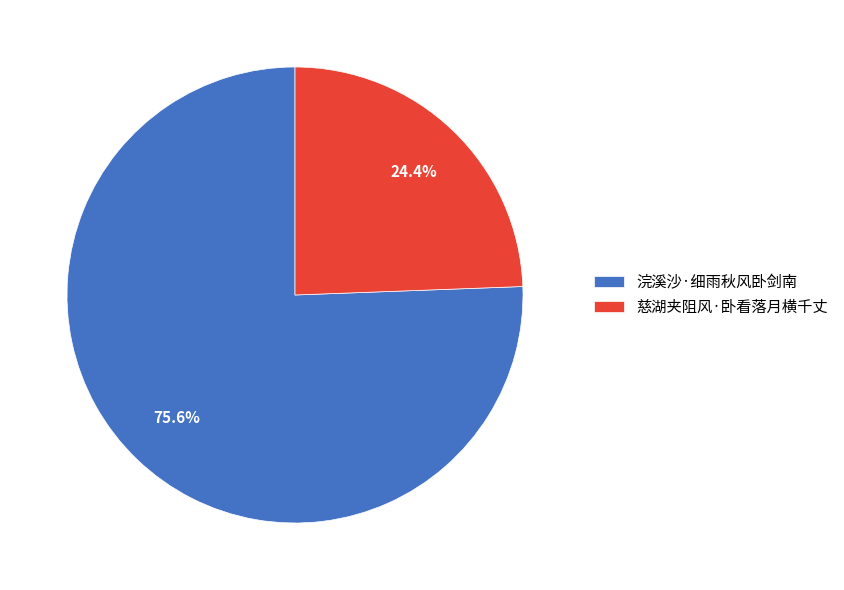

What is the ratio of the value at 慈湖夹阻风·卧看落月横千丈 to the value at 浣溪沙·细雨秋风卧剑南?

0.3